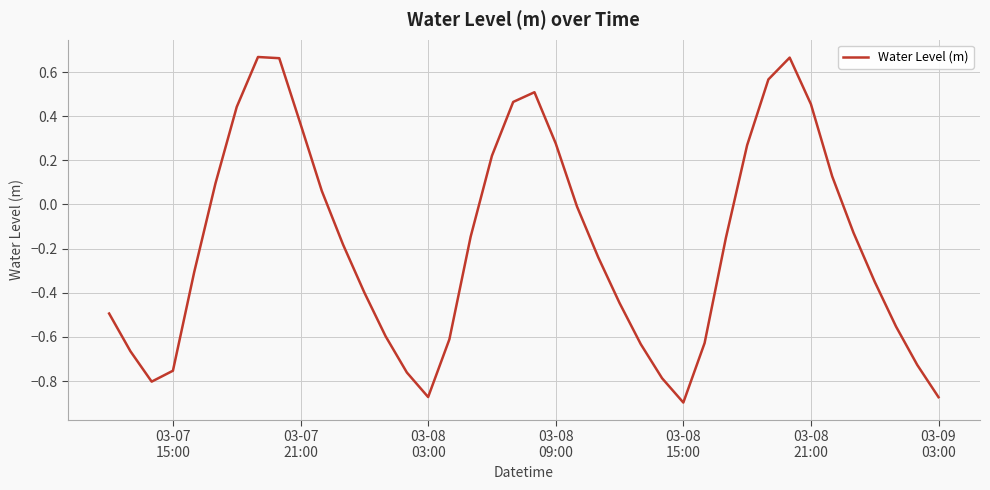

Does the chart have visible grid lines?

Yes